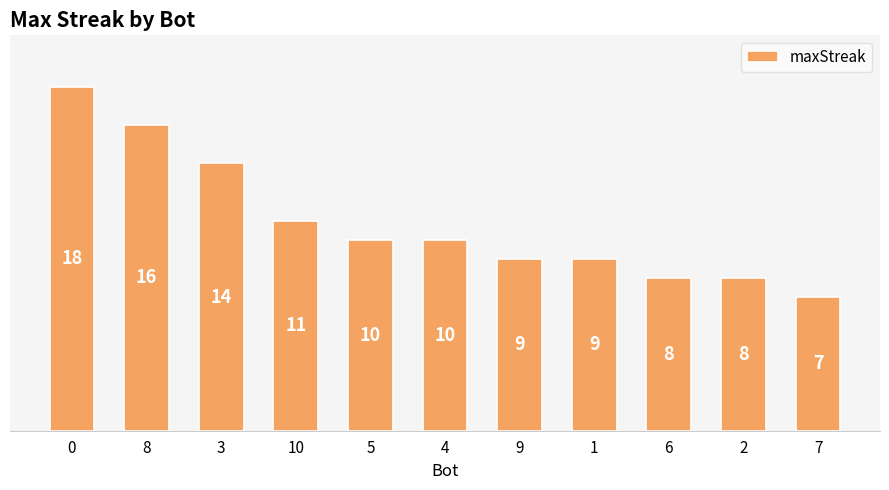

What is the label of the 2nd bar from the right?

2